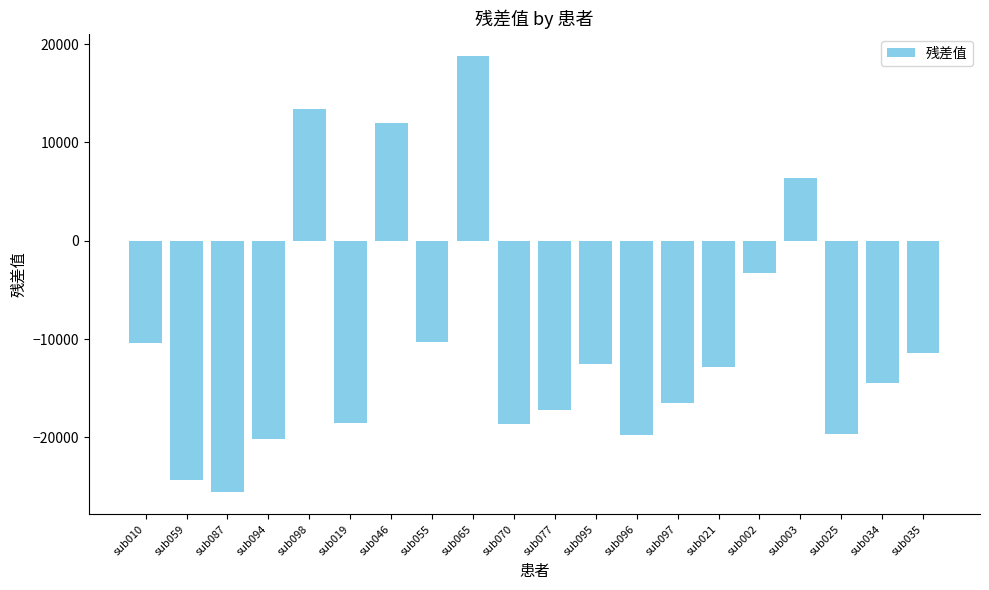

What is the label of the 20th bar from the right?

sub010